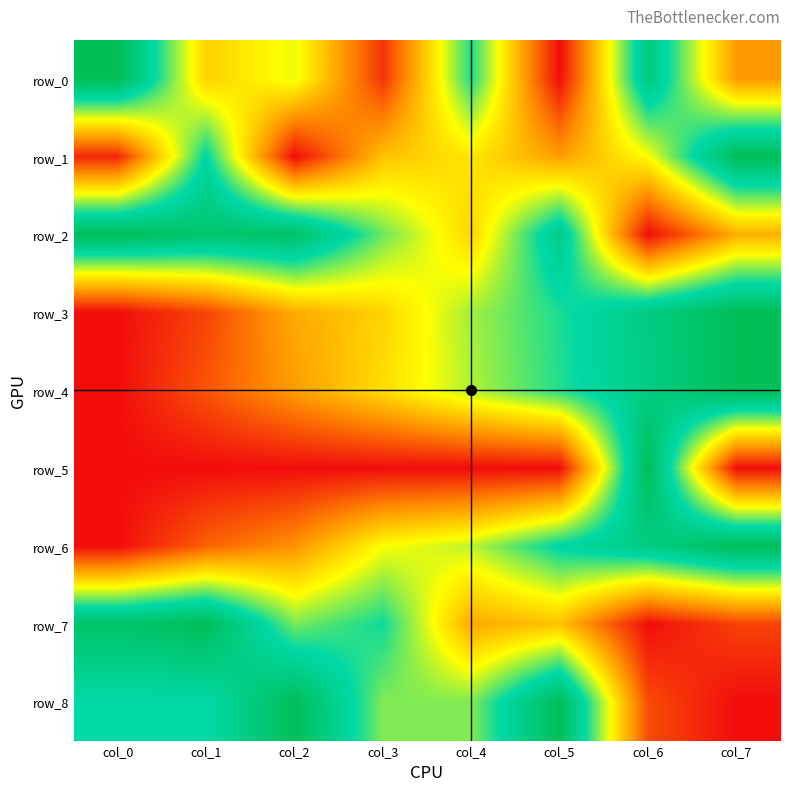

Which series has the largest total across all categories?

row_2